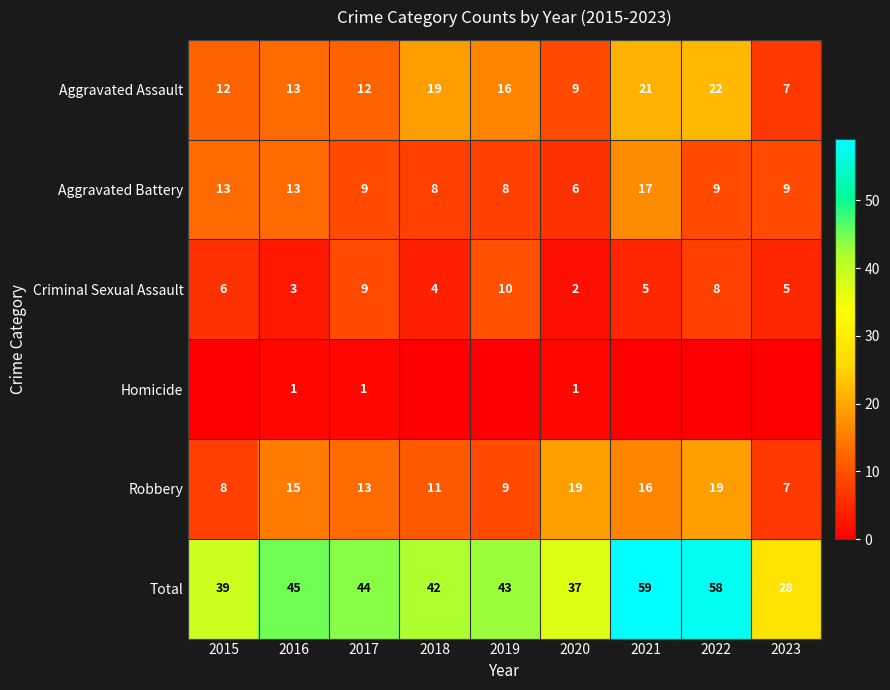

Where is Aggravated Assault nearest to the value 14?

2016